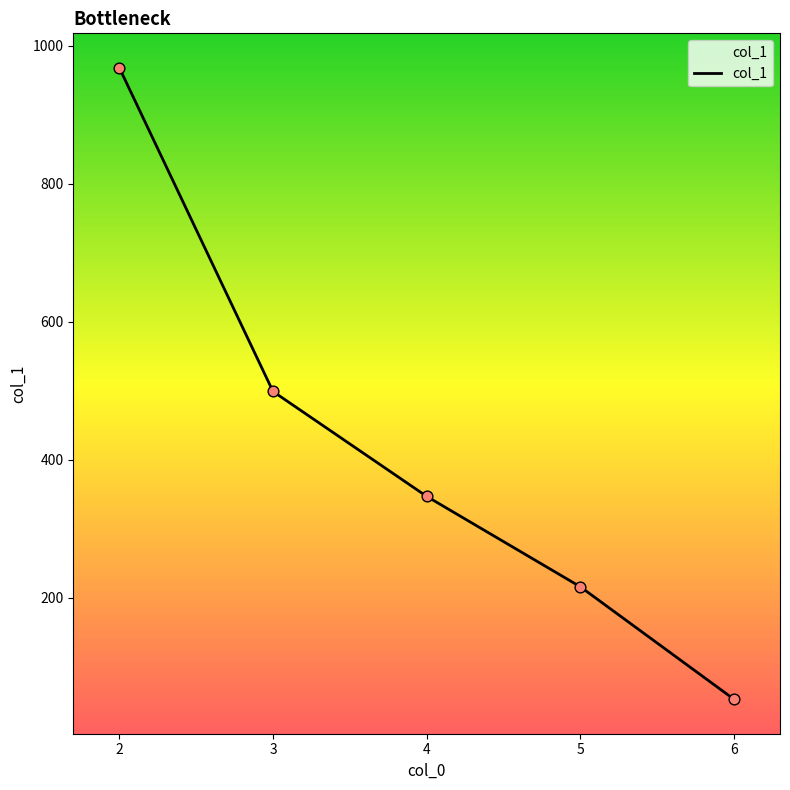

What is the ratio of the value at 5 to the value at 2?

0.2